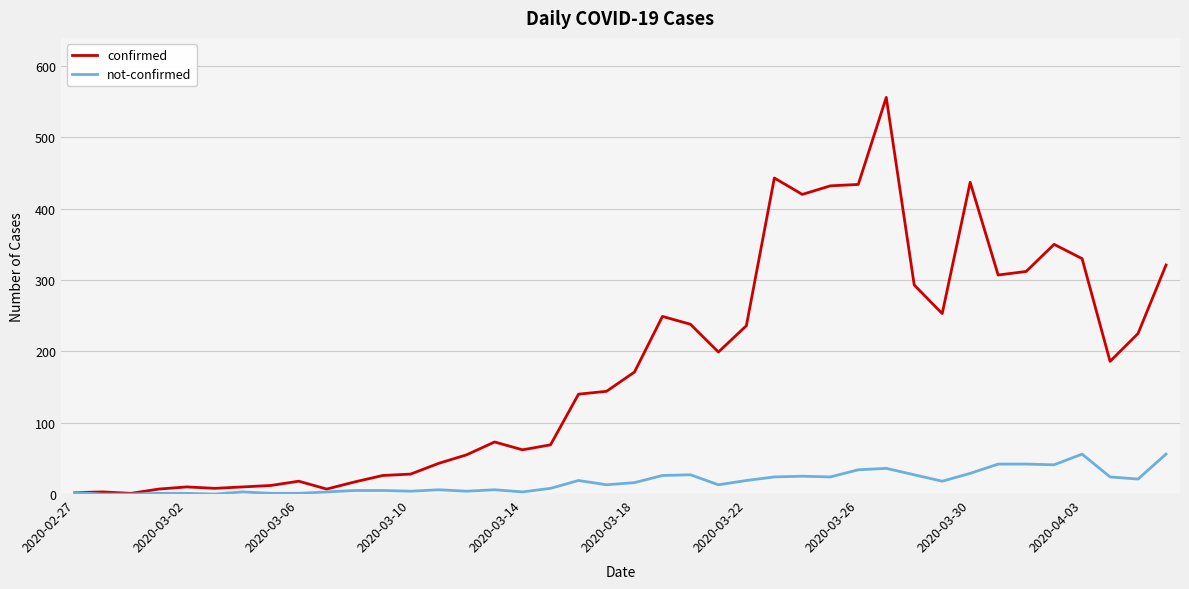

Which series has the largest total across all categories?

confirmed